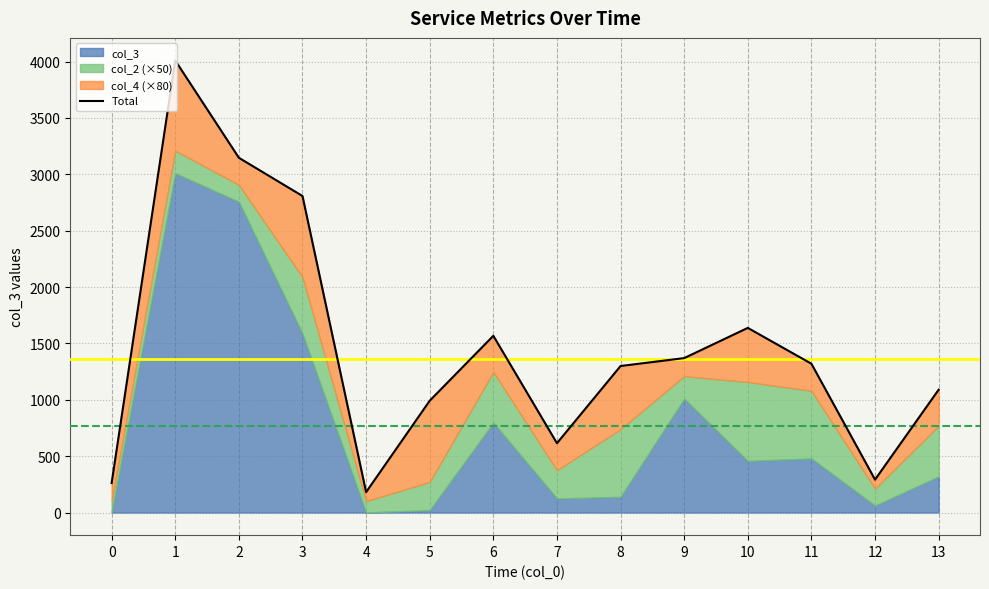

At which label does the data first exceed 1320?

1